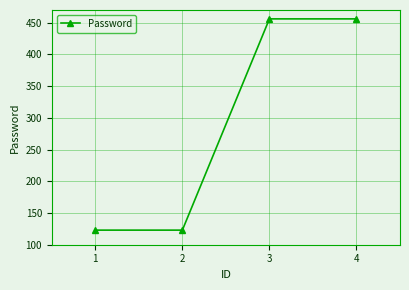

How many values are below 456?

2